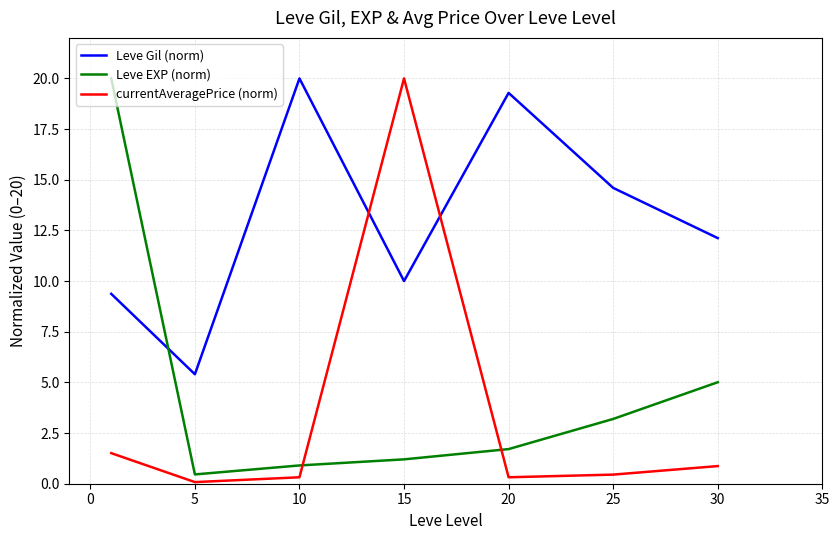

At how many categories does at least one series exceed 18?

4